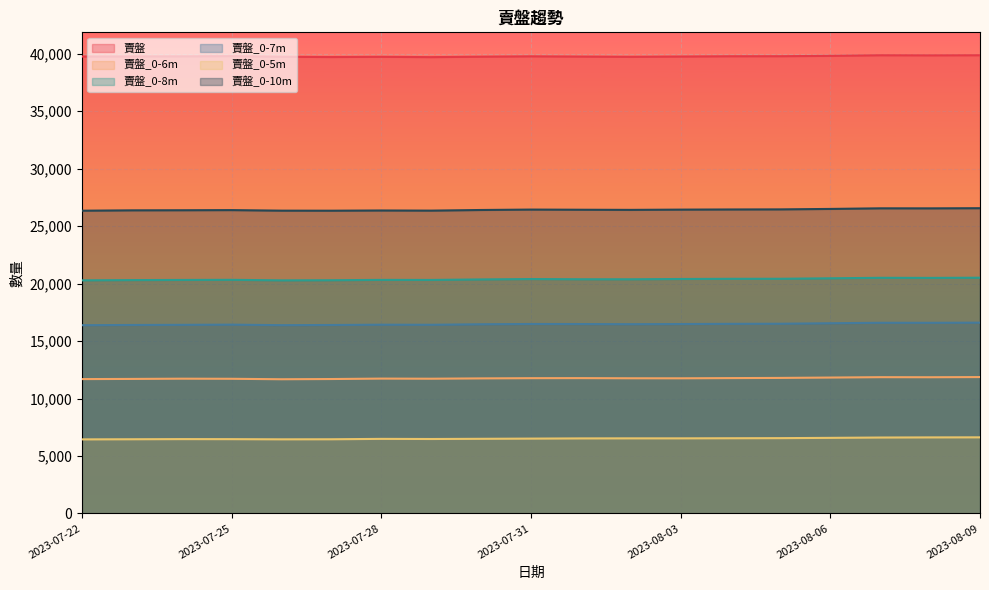

What is the label of the 2nd point from the left?

2023-07-23